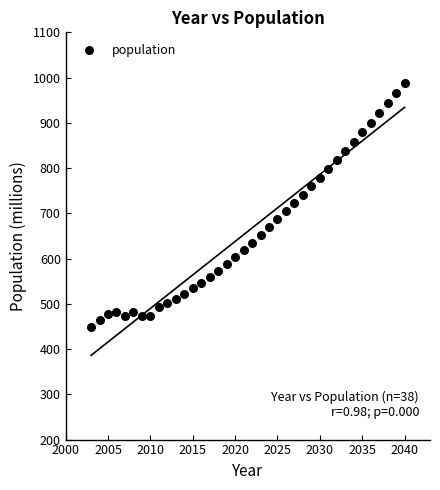

What is the range of X values (max minus min)?

37